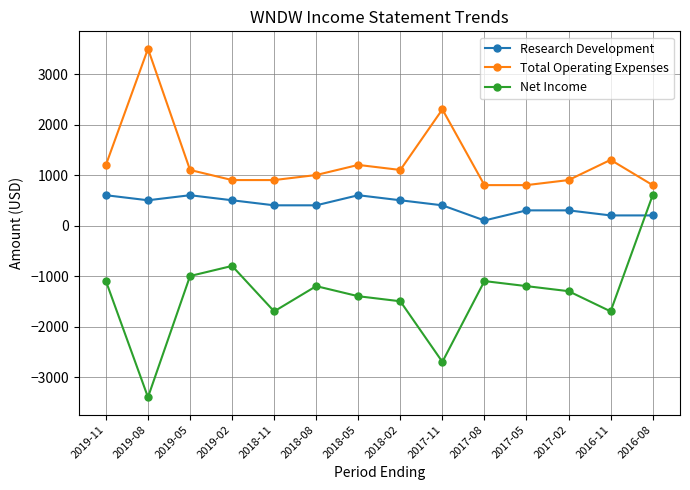

What is the greatest value displayed?

3500